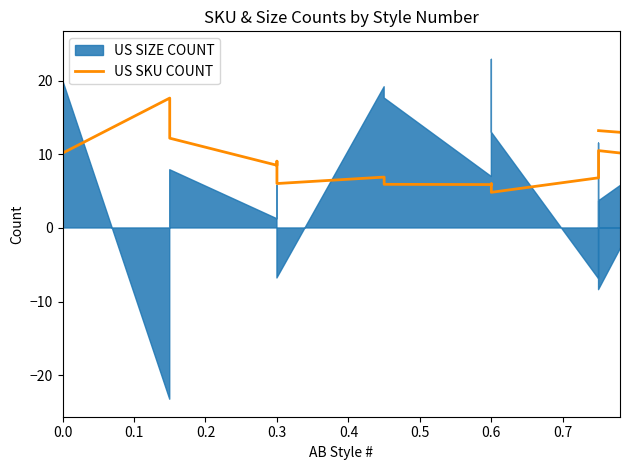

What is the average value?

8.7